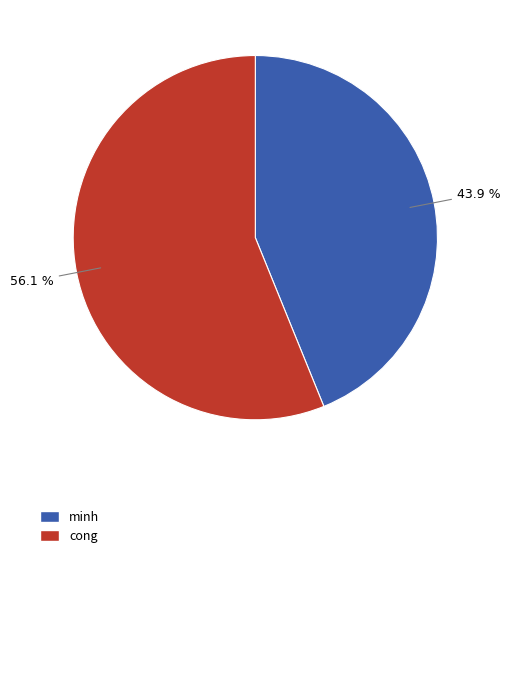

Is there any slice that represents more than half of the pie?

Yes